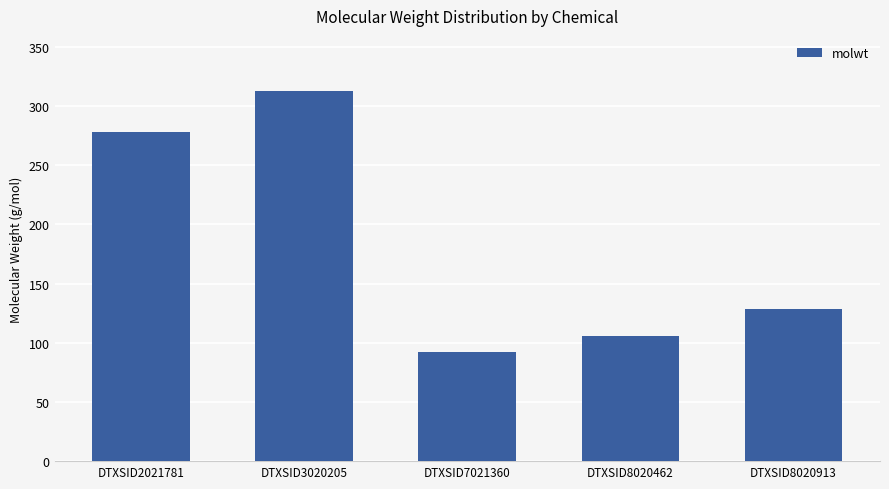

What is the average value?

183.4